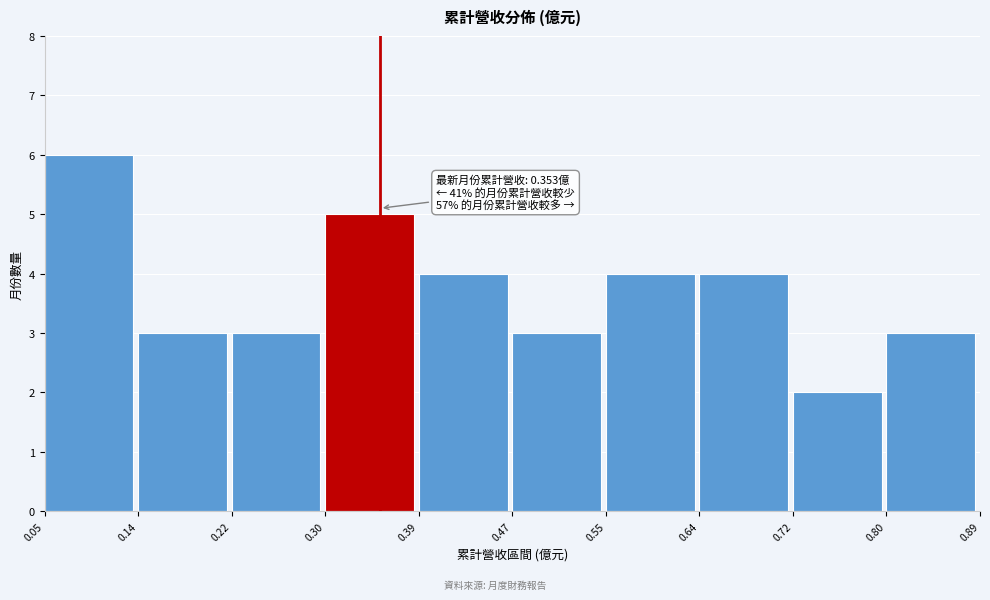

Which range on the x-axis has the tallest bar?

0.05 to 0.14